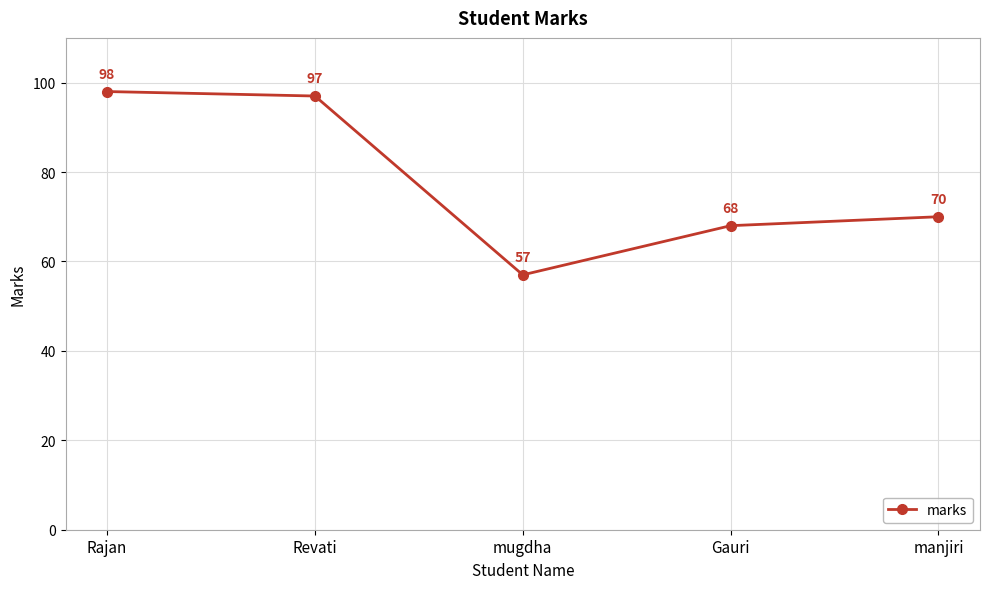

The chart shows a value of 52 at Revati. True or false?

False